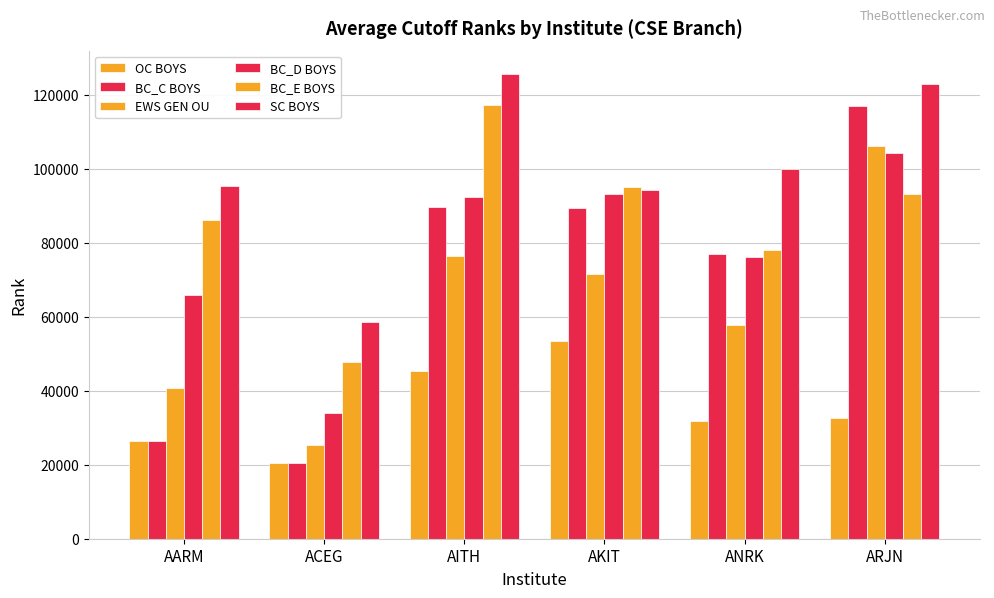

How many distinct data groups are displayed?

6